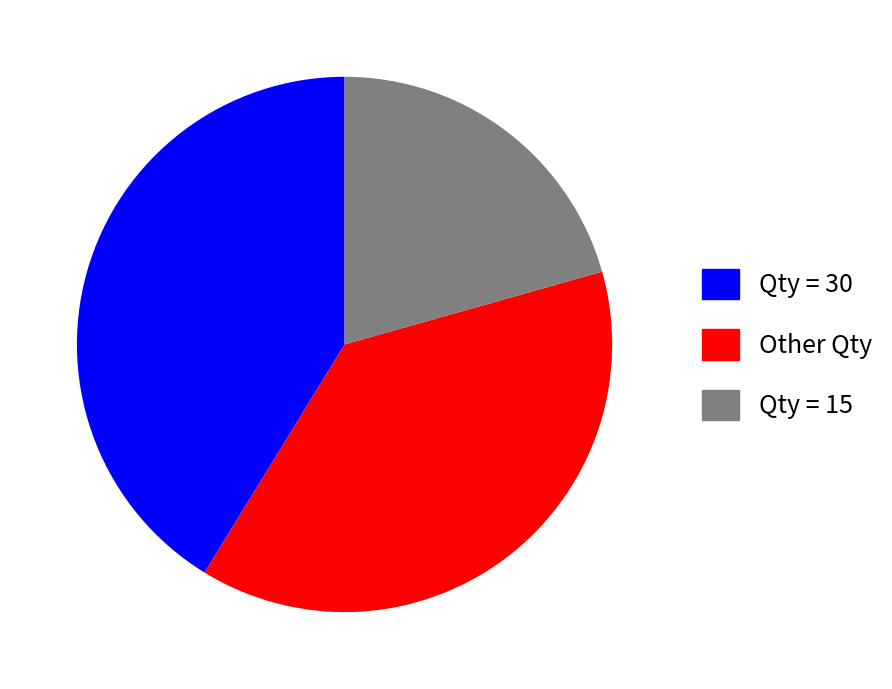

Count the number of slices in the pie.

3